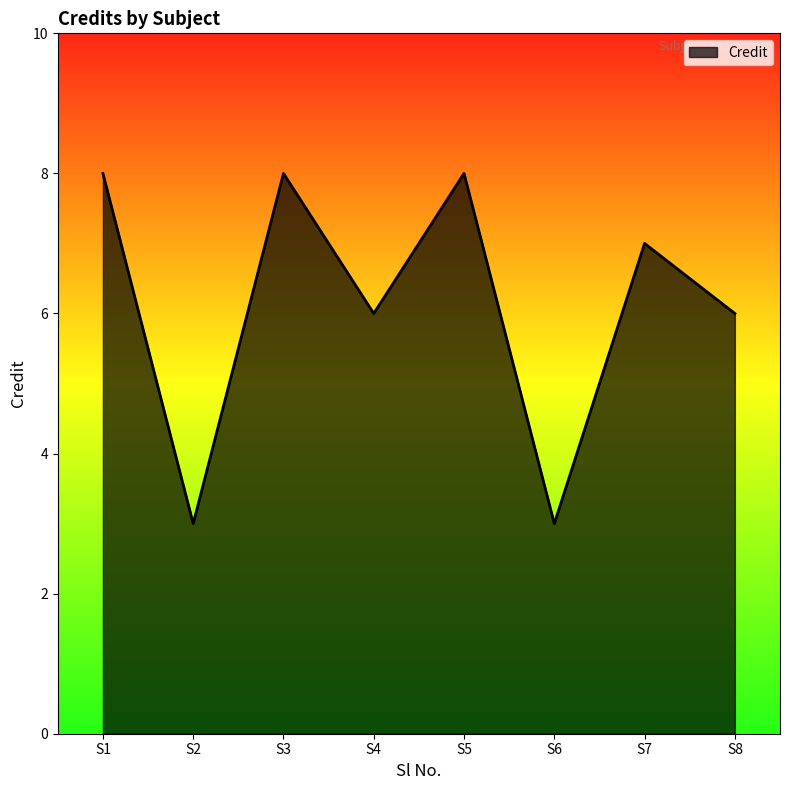

Is it true that the value at S6 is 3?

True